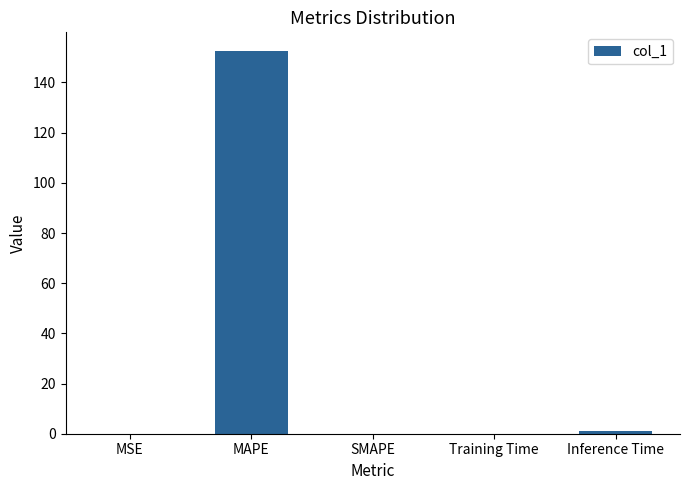

Read the value at MAPE.

152.4